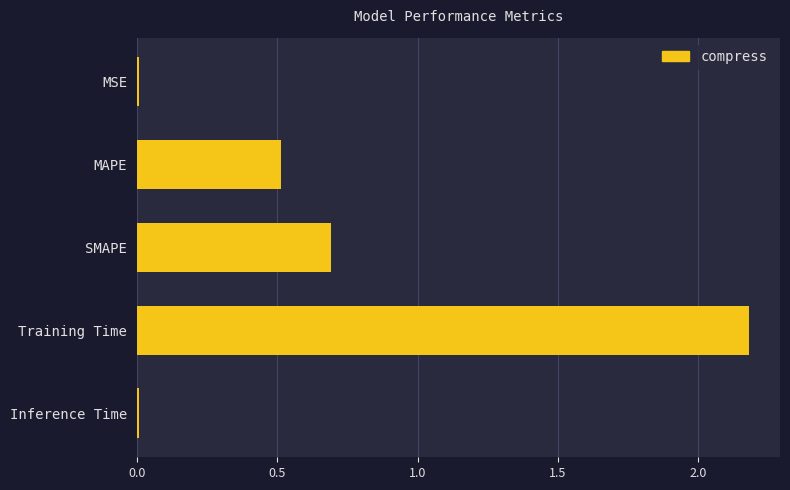

What is the value of the 2nd bar from the top?

0.5